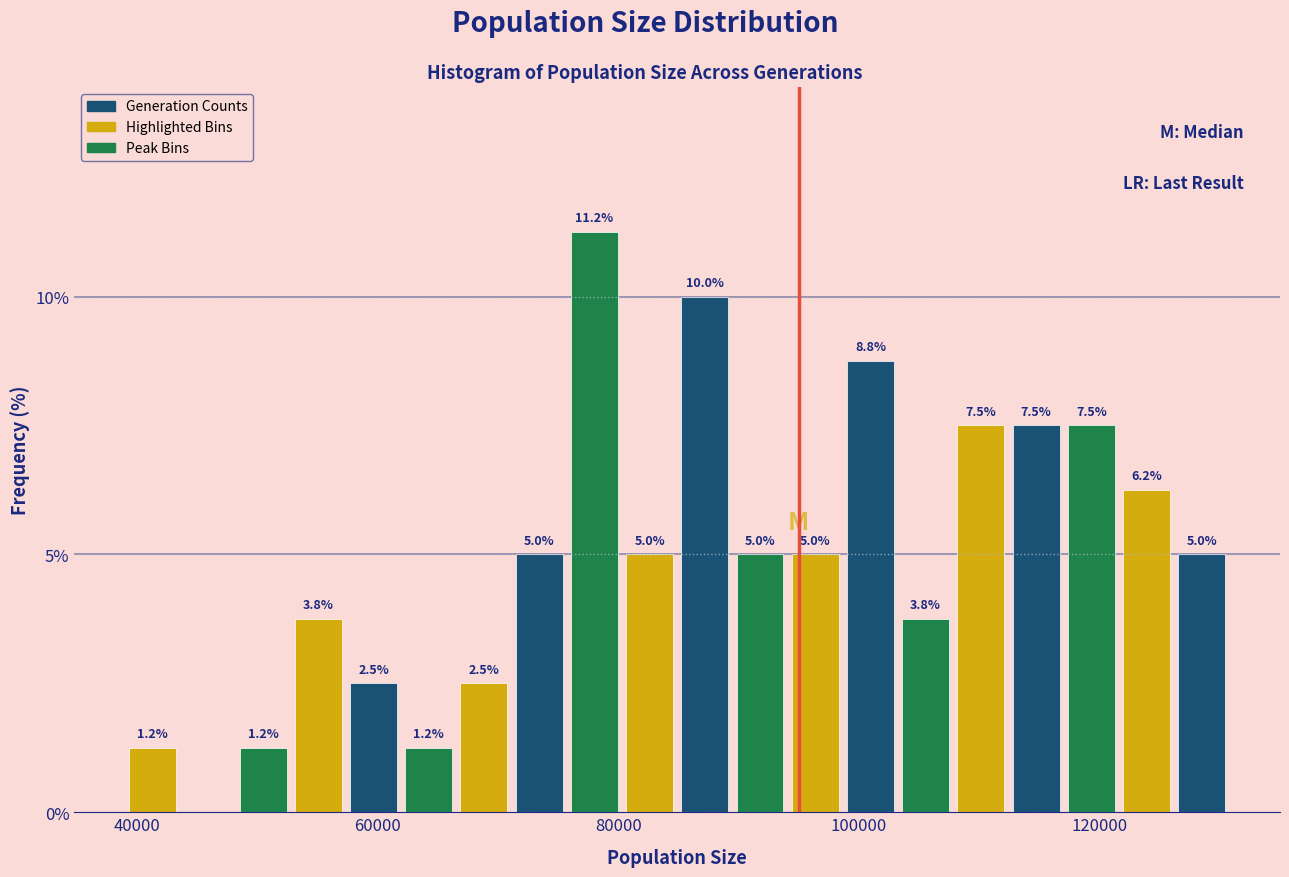

Read against the x-axis, roughly where is the centre of the tallest bar?

78000